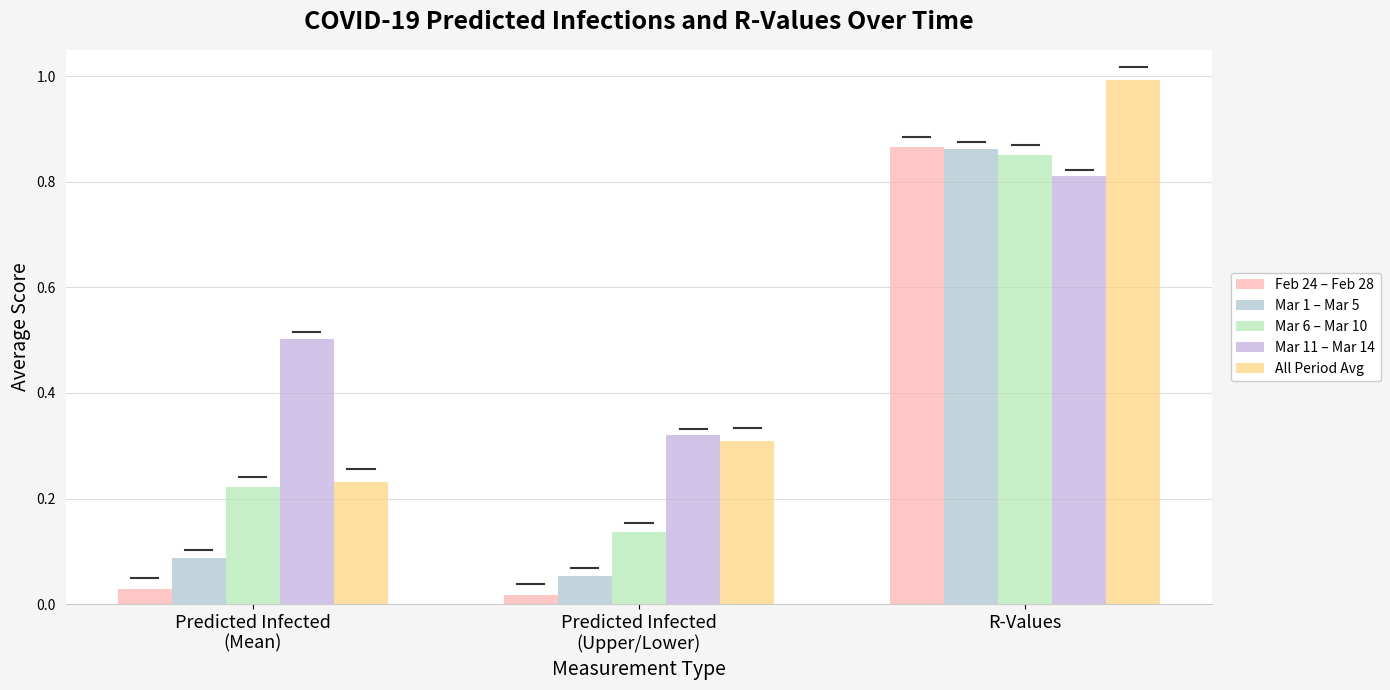

What is the average value of the Mar 1 – Mar 5 series?

0.3